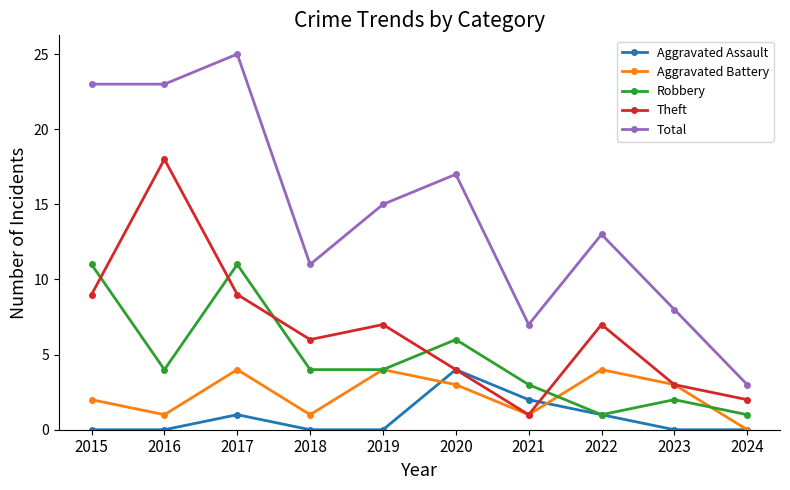

Count the number of categories in the chart.

10